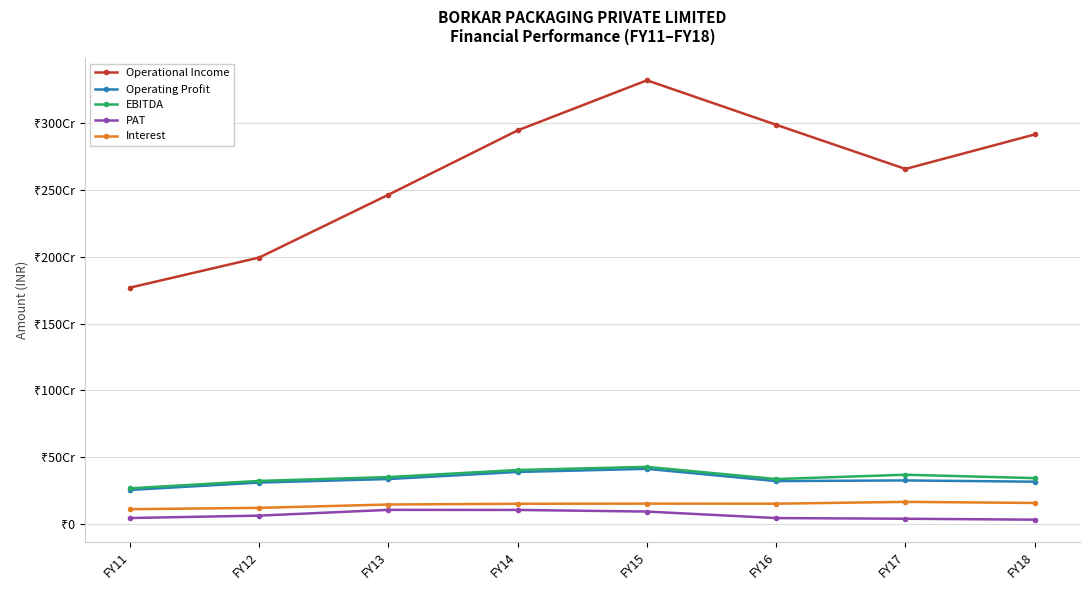

Does the chart have visible grid lines?

Yes